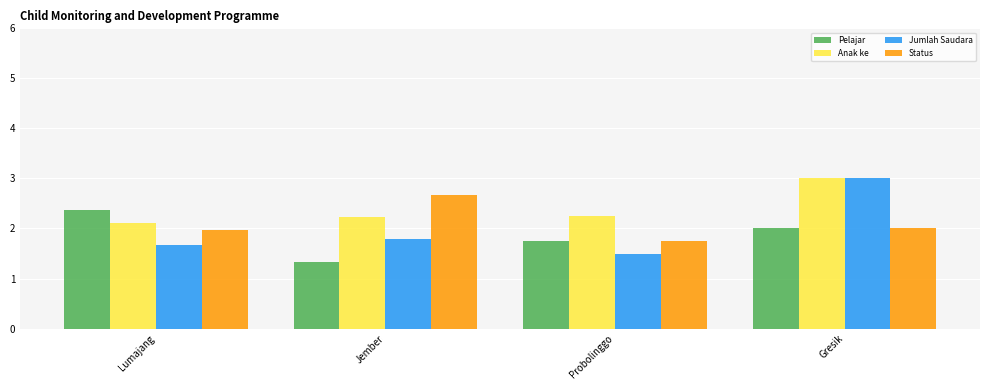

What is the label of the 1st bar from the right?

Gresik